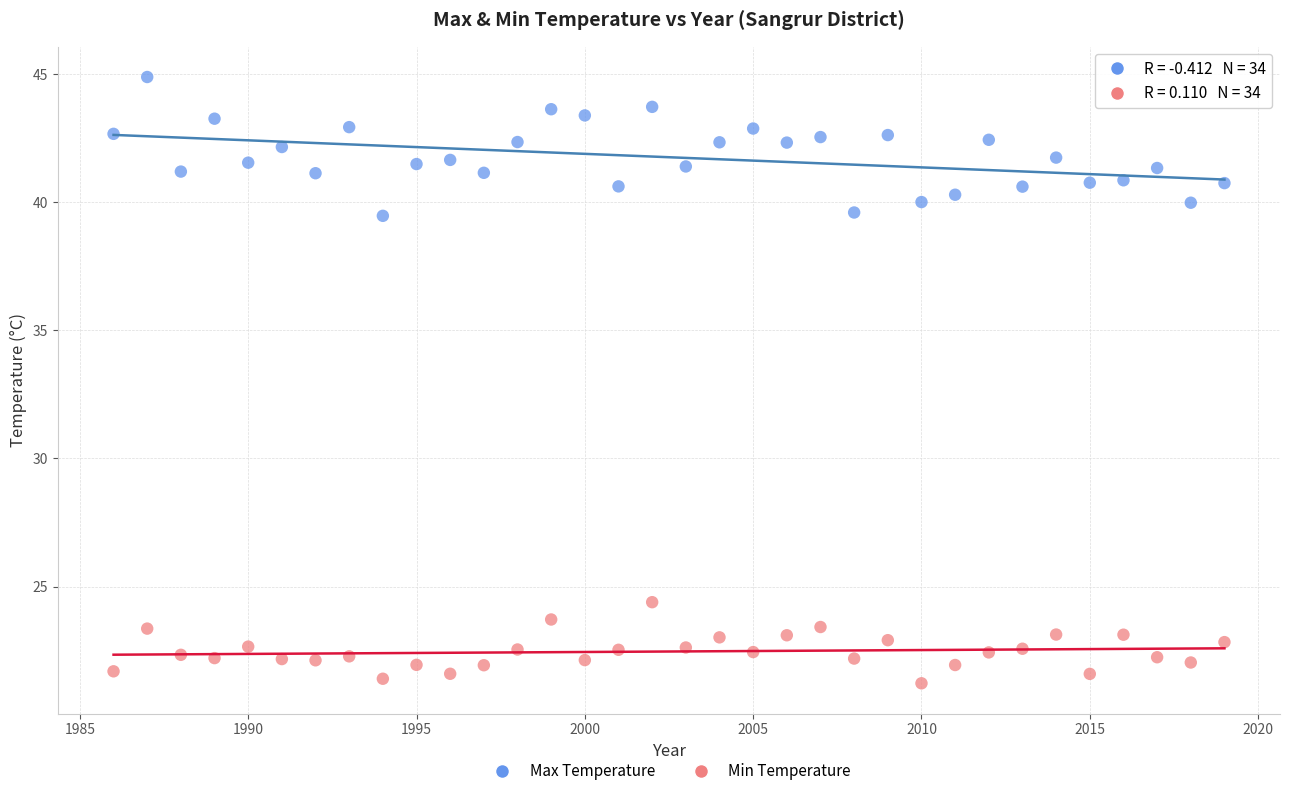

What are all the series names shown in the legend?

Max Temperature, Min Temperature